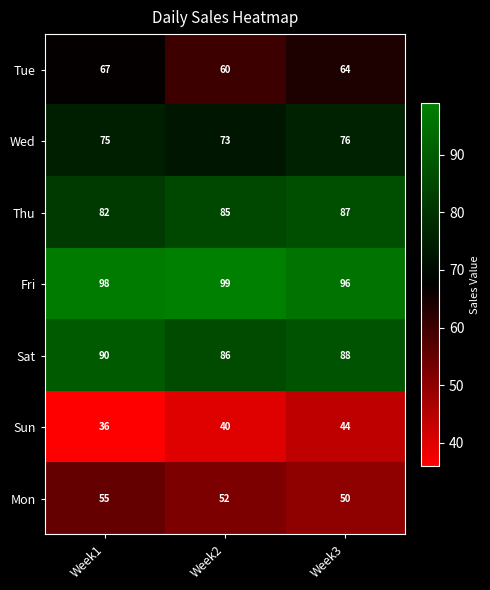

The Sat series shows 45 at Week3. True or false?

False